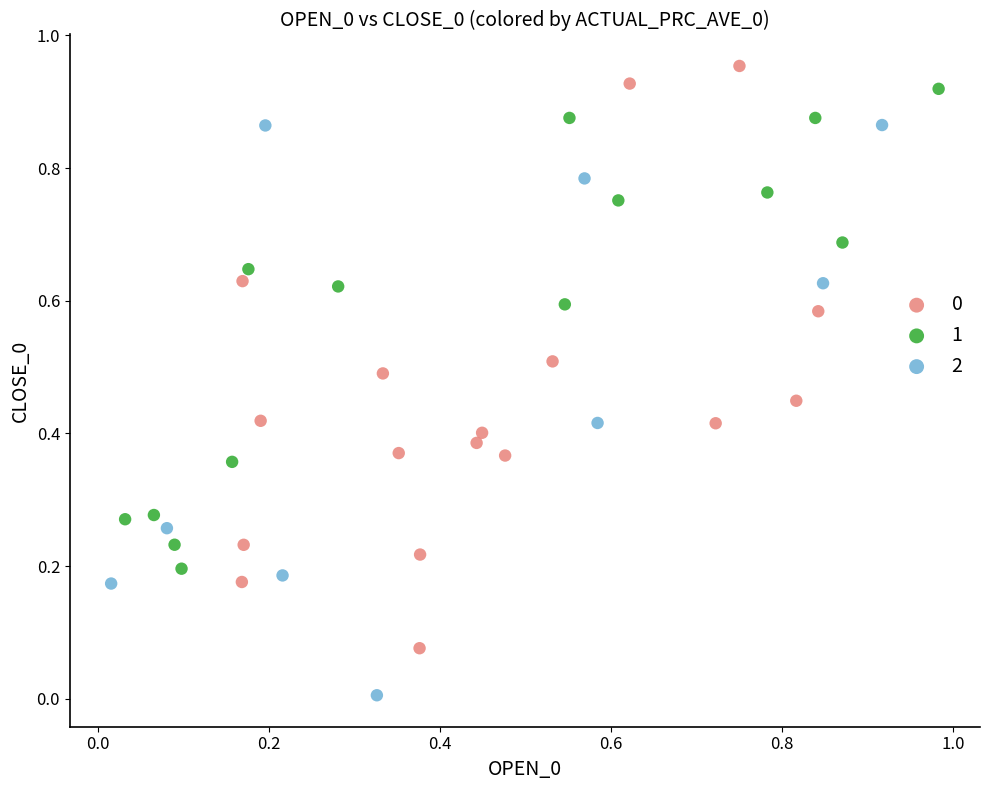

Which series contains the lowest Y value?

2